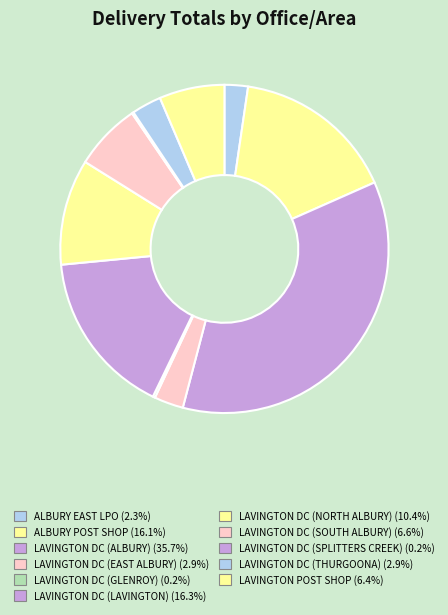

Does LAVINGTON DC (SPLITTERS CREEK) account for over 50% of the chart?

No